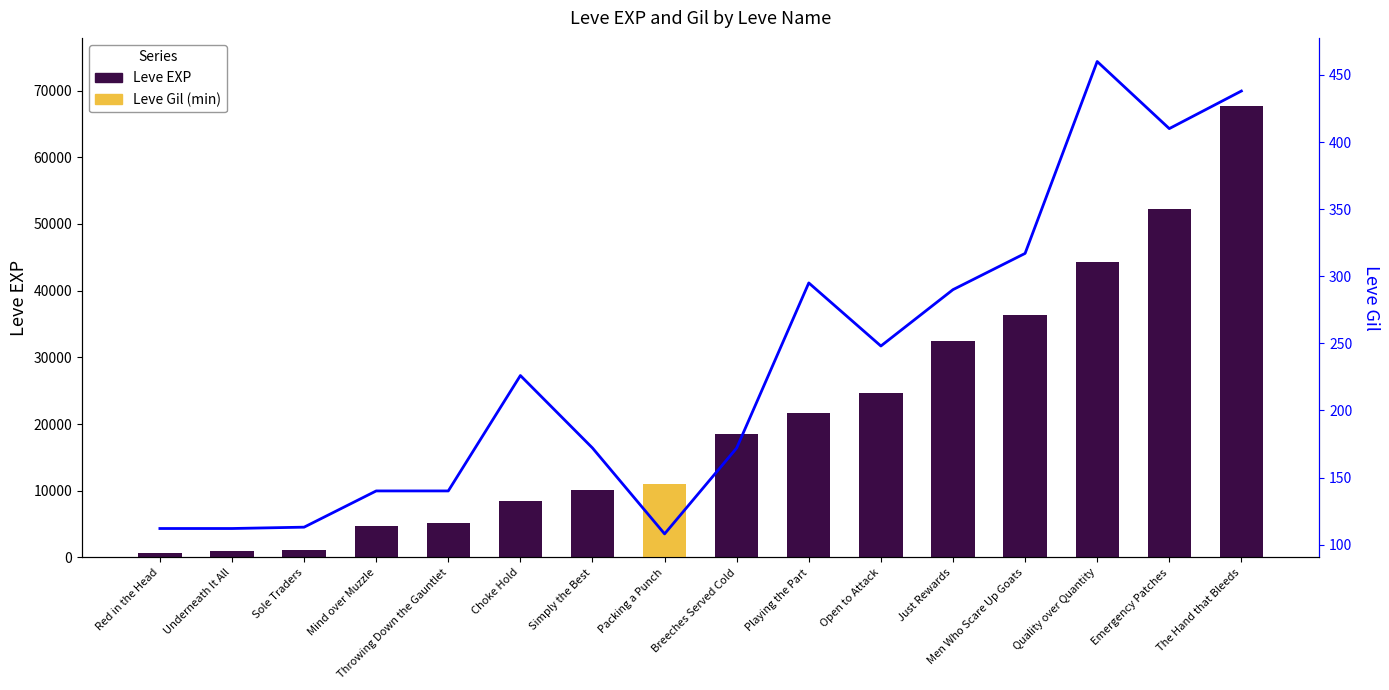

At which label does Leve EXP reach its minimum?

Red in the Head